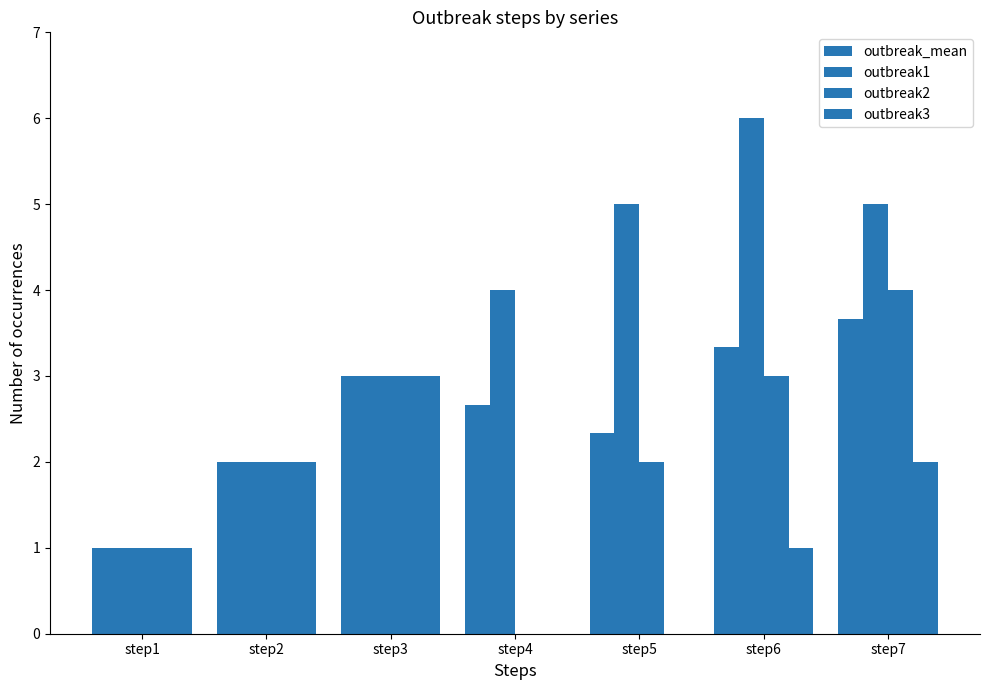

Count the number of data series in this chart.

4